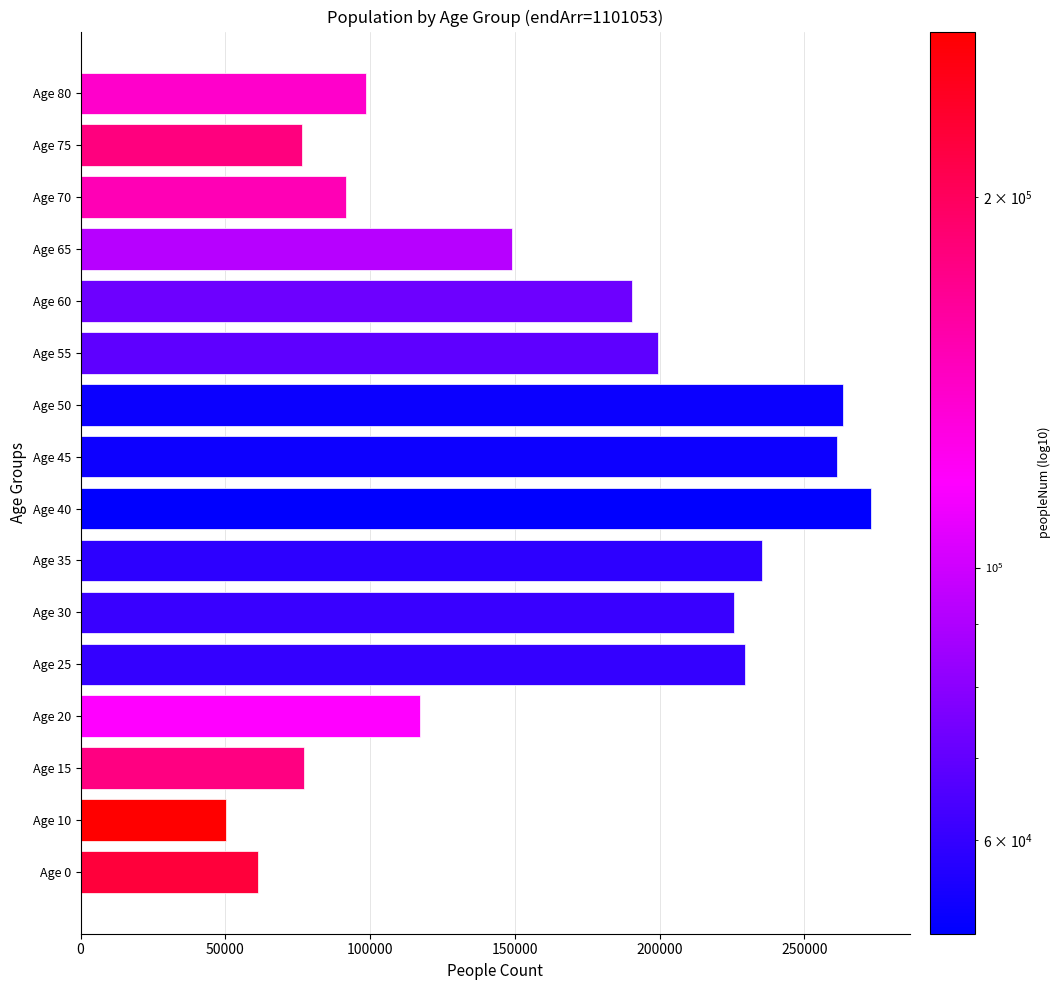

Which has a higher value, Age 65 or Age 0?

Age 65